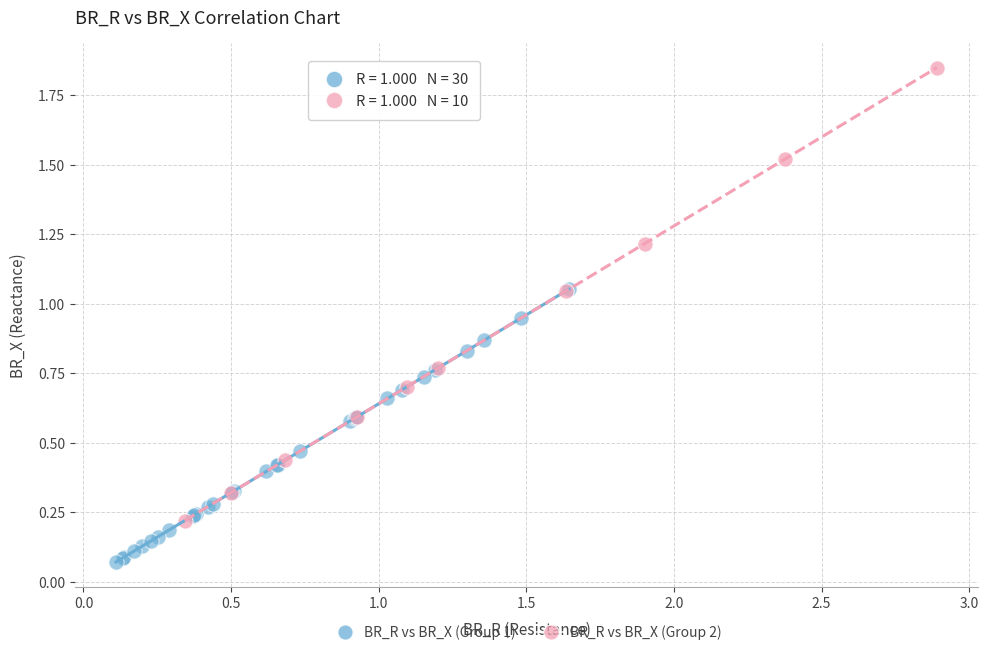

Which series has the widest spread of Y values?

BR_R vs BR_X (Group 2)